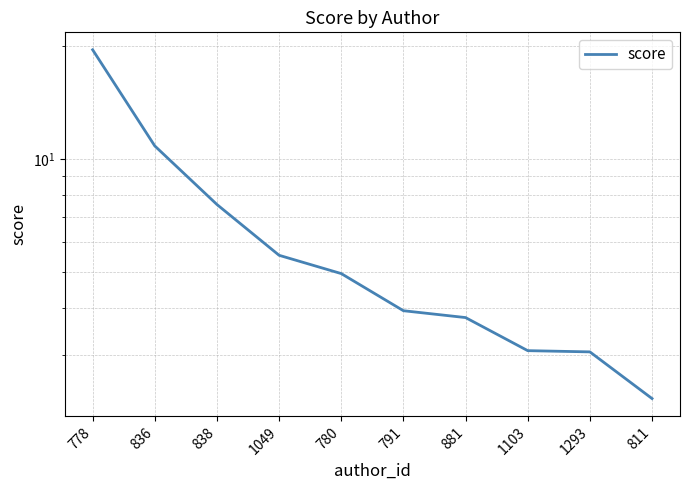

How many distinct data groups are displayed?

1